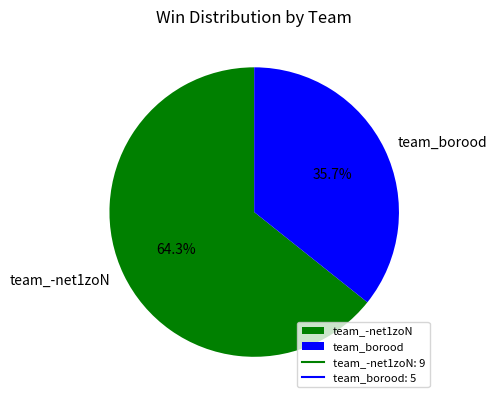

Approximately how many times larger is the value at team_-net1zoN compared to team_borood?

1.8